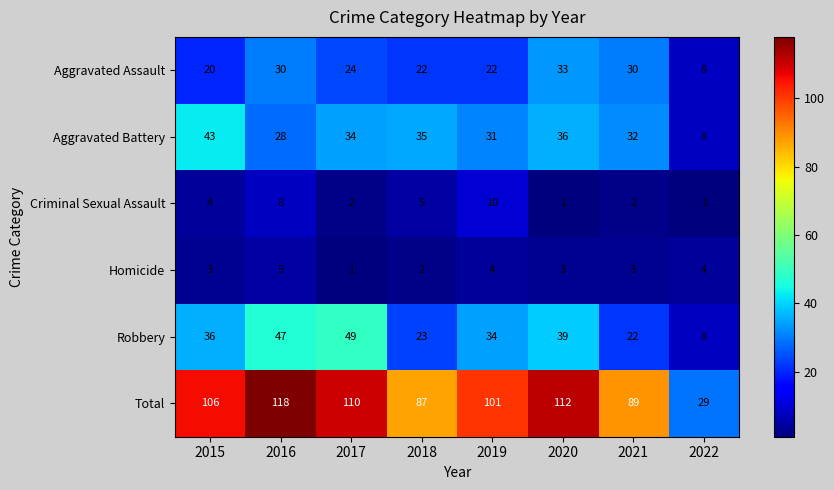

At which category is the sum across all series the highest?

2016